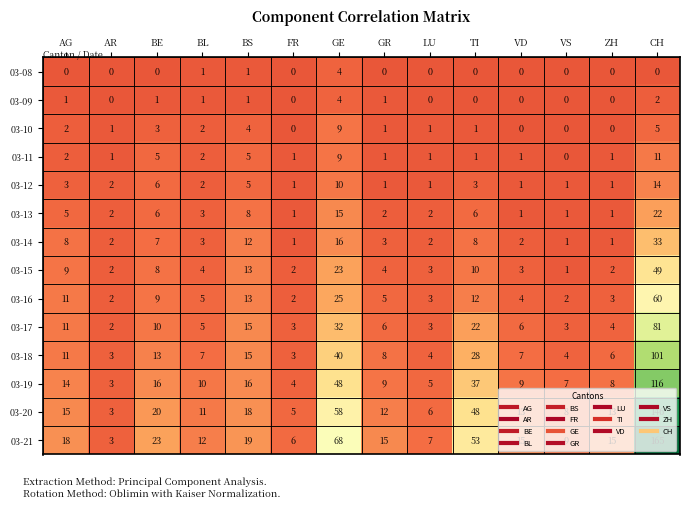

What is the average value of the 03-14 series?

7